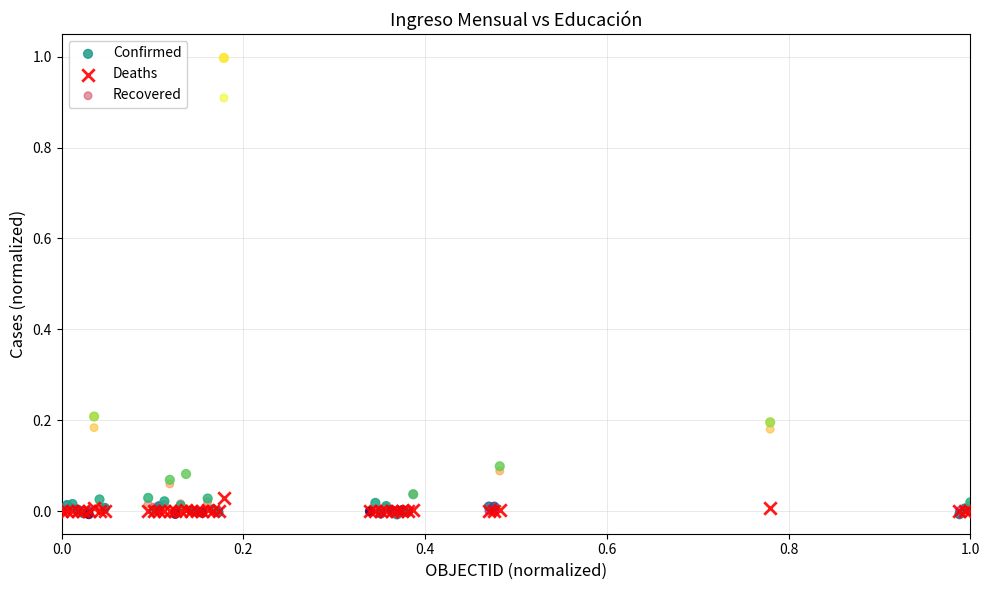

Which series reaches the maximum Y coordinate?

Confirmed